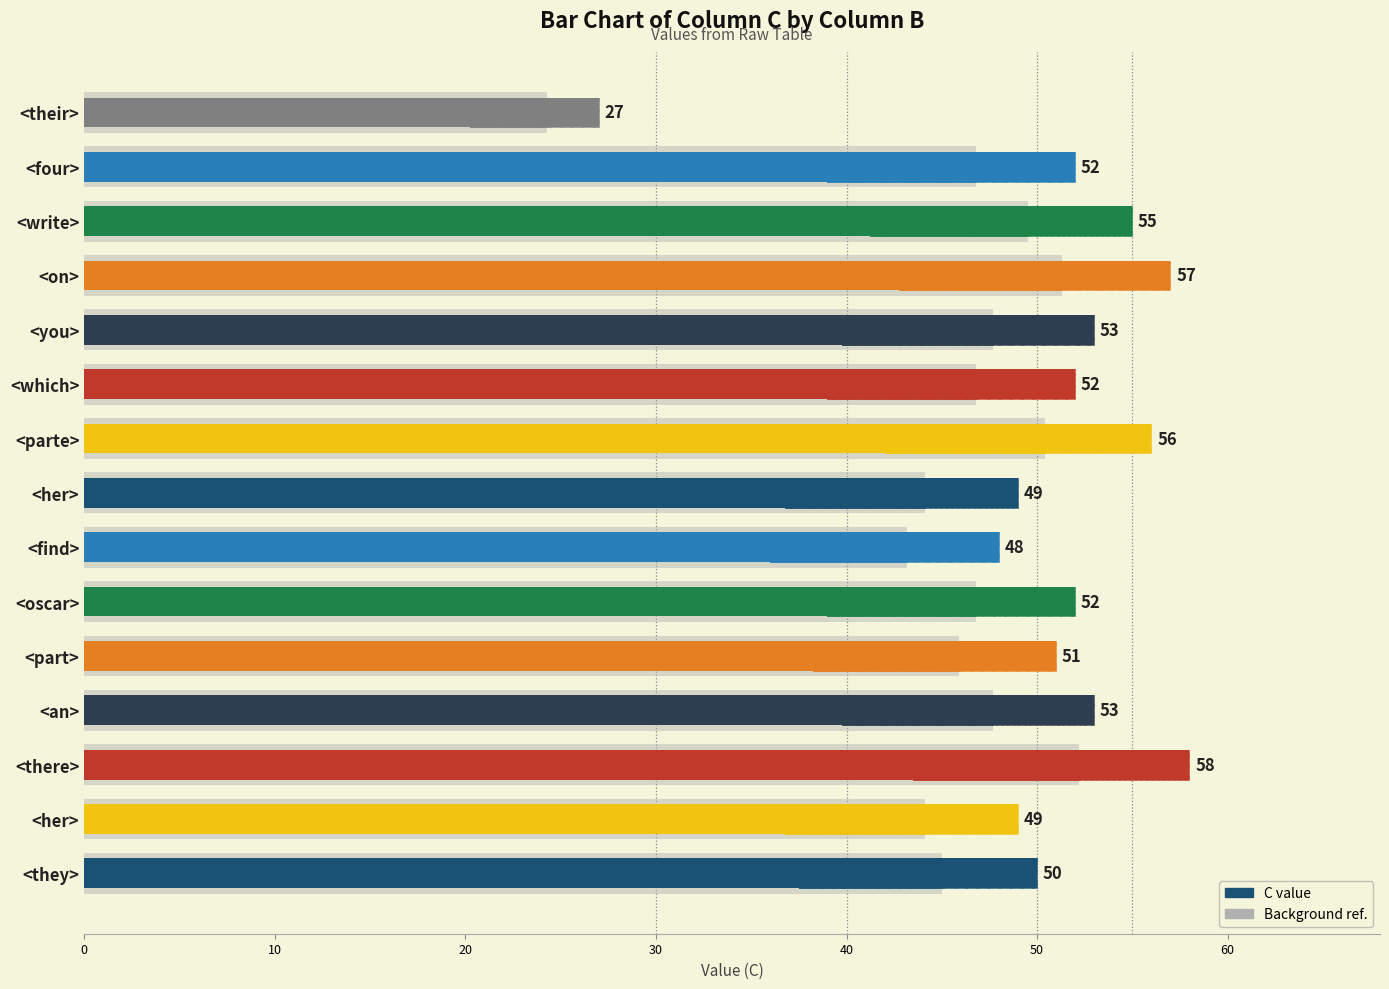

What is the minimum value shown in the chart?

27